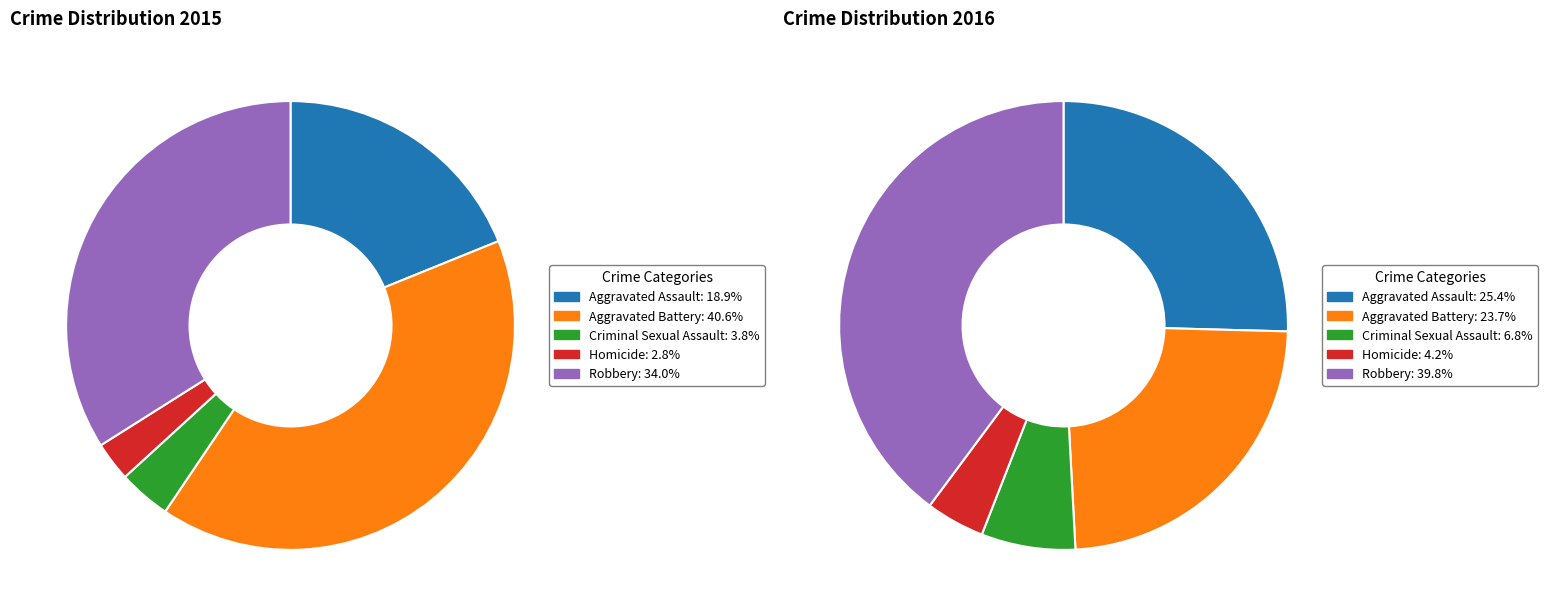

How many segments does this pie chart have?

5